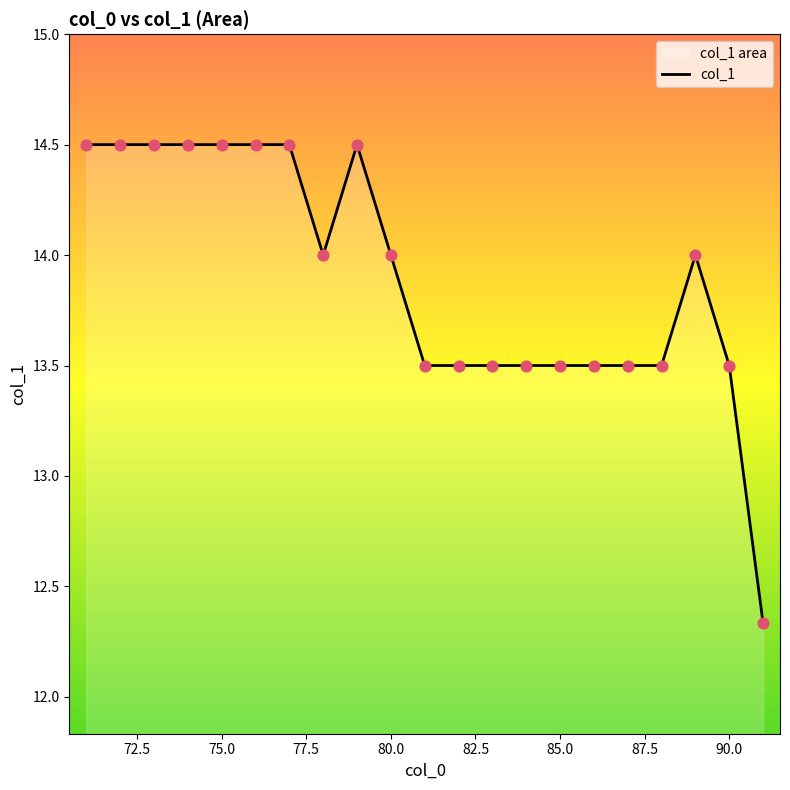

What is the greatest value displayed?

14.5